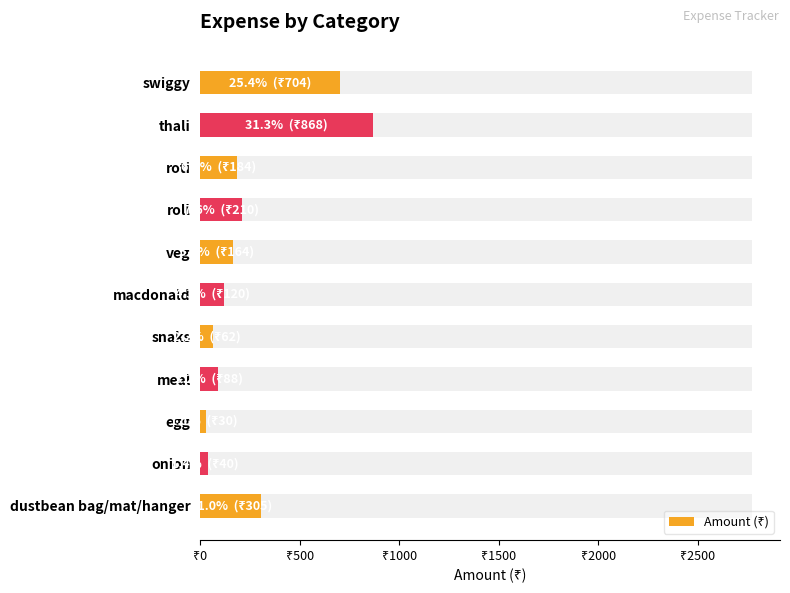

What is the difference between the second highest and minimum values?

674